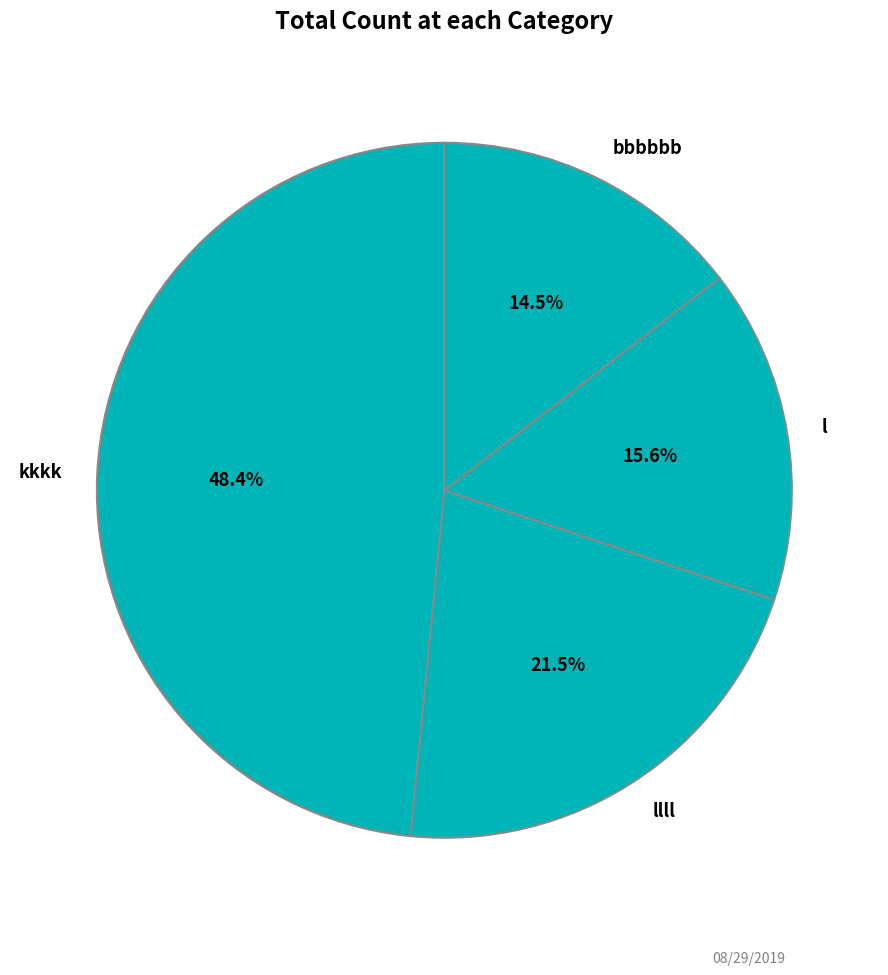

Rank the categories by value from lowest to highest.

bbbbbb, l, llll, kkkk